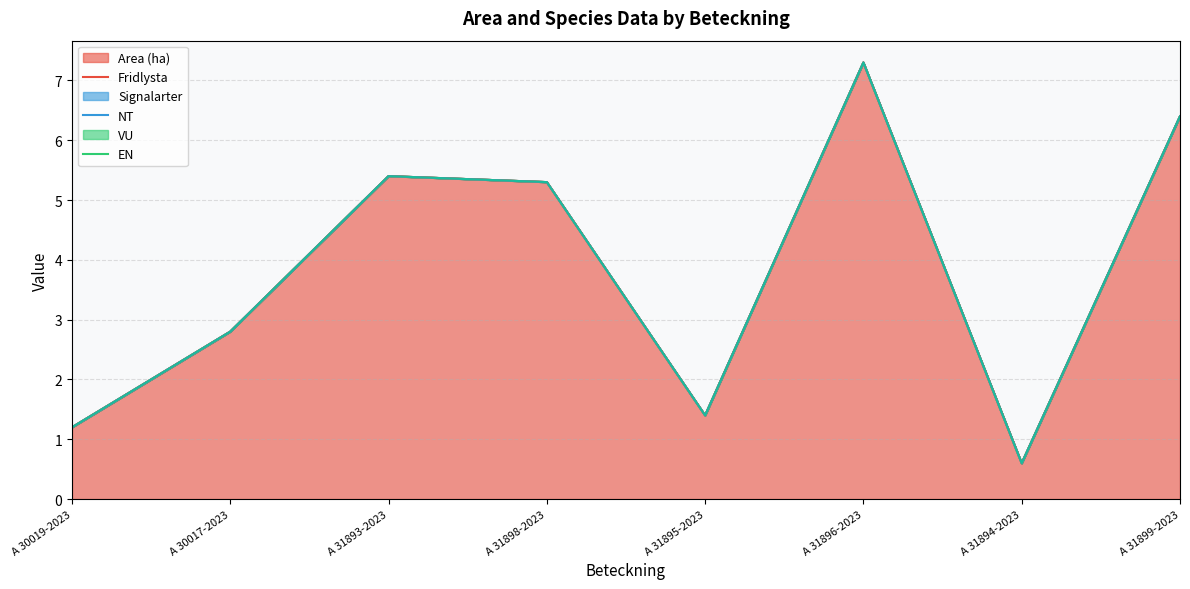

Count the number of data series in this chart.

6